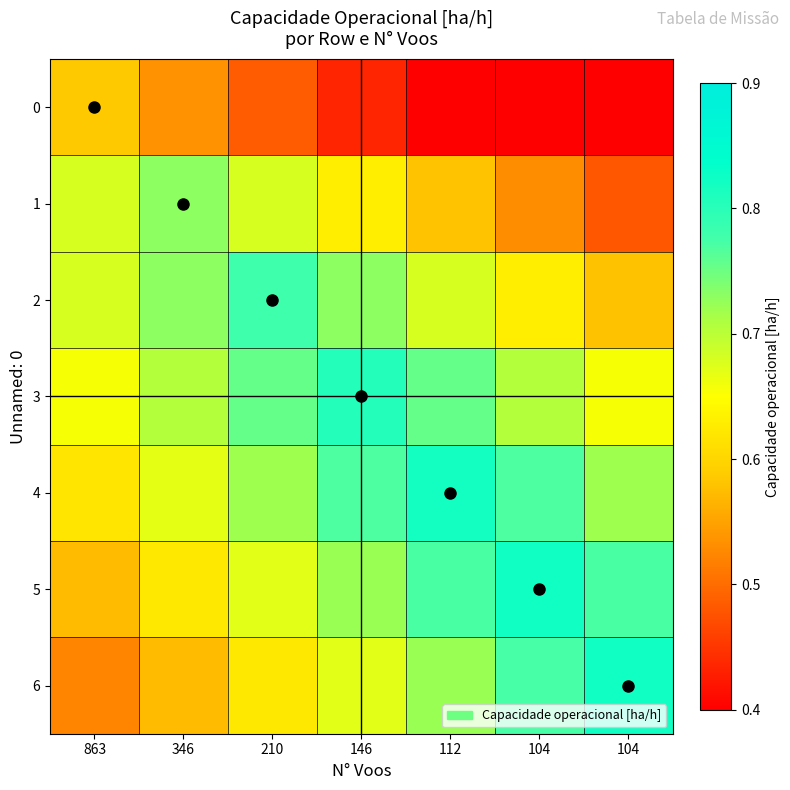

Which series has the largest total across all categories?

4